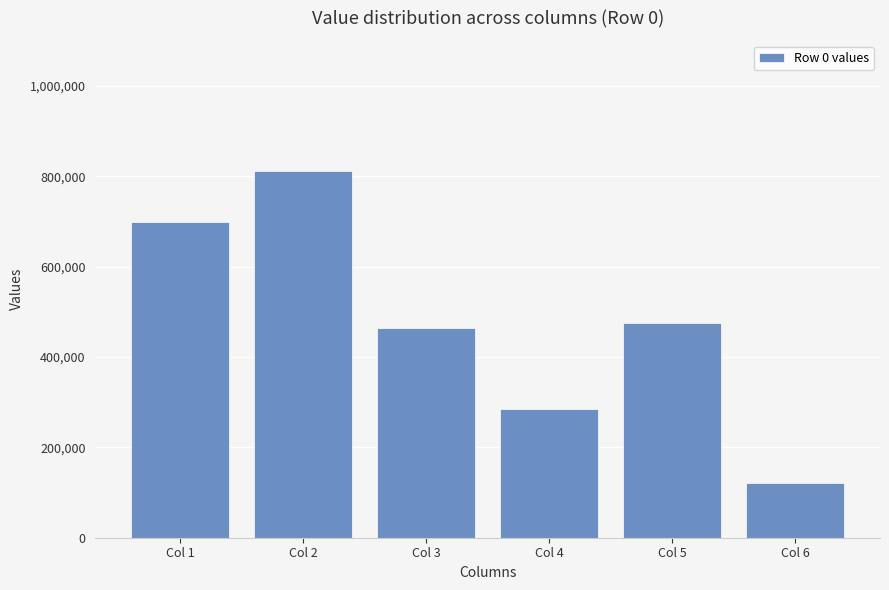

Are the bars horizontal?

No